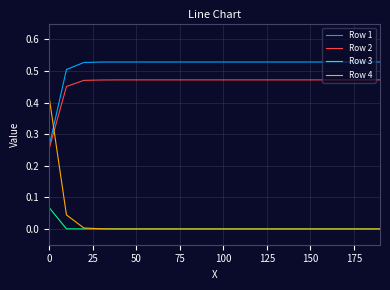

Which series has the largest range (max minus min)?

Row 4